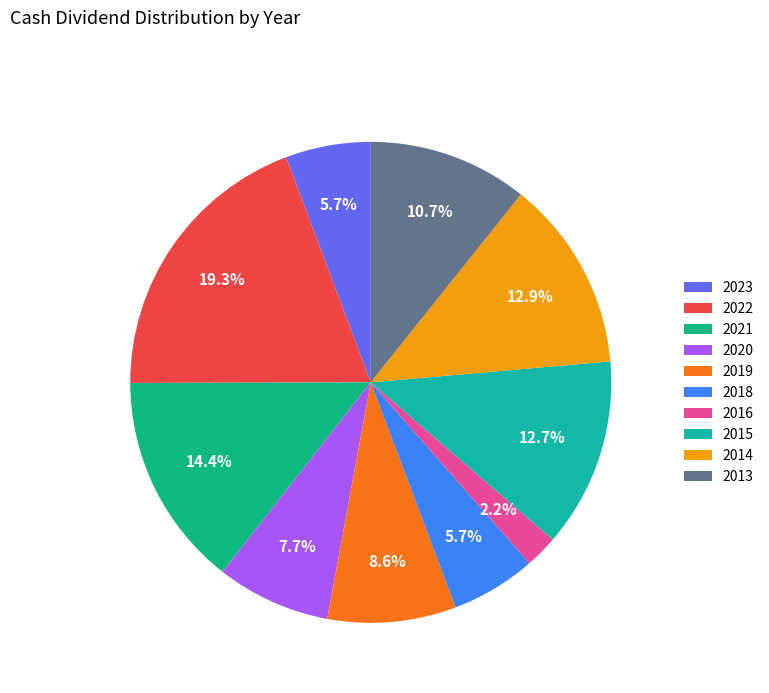

Which slice is the smallest?

2016